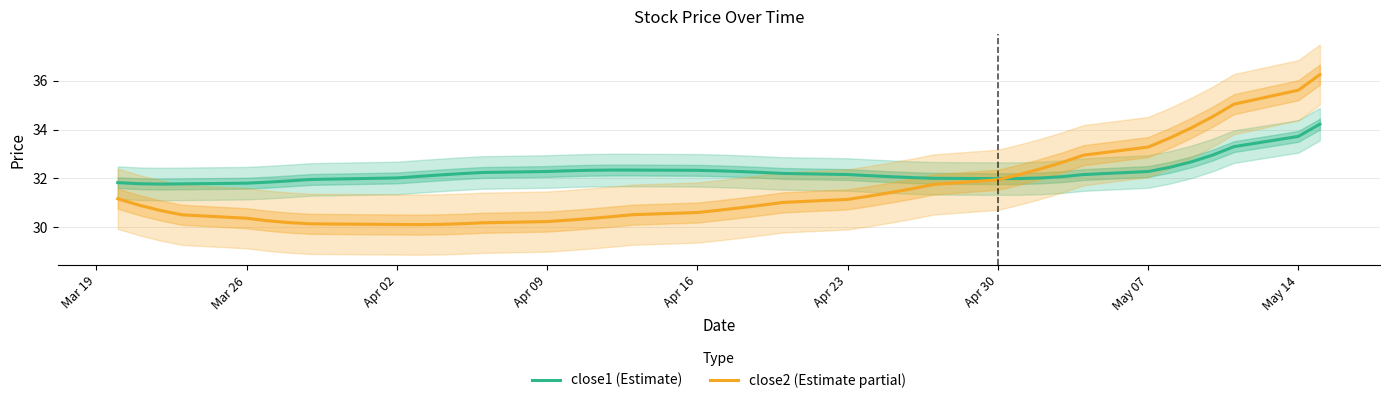

What is the maximum value for close2 (Estimate partial)?

36.2